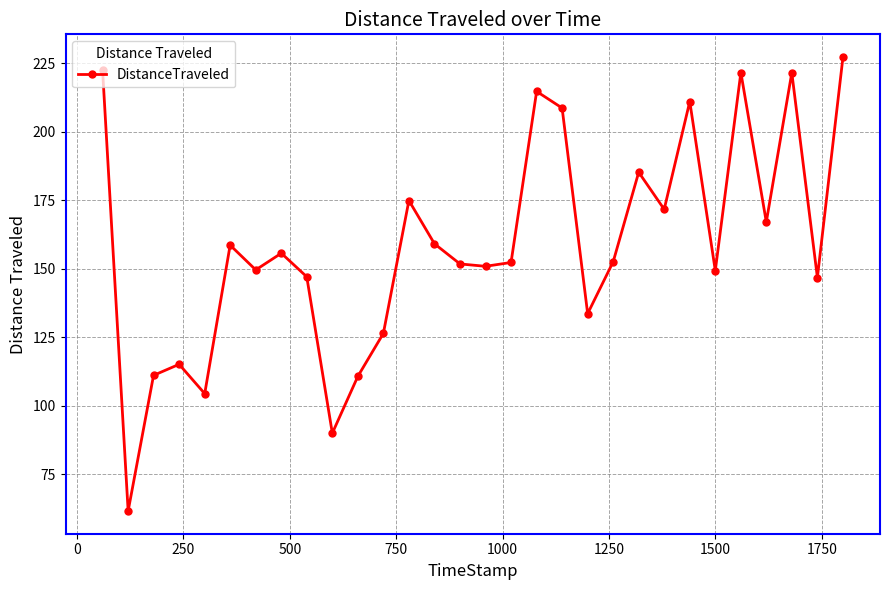

True or false: there are more than 0 points higher than both neighbors.

True